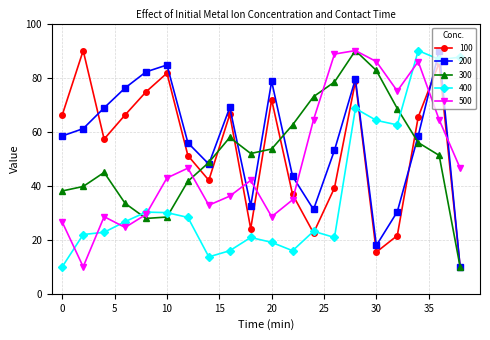

What is the difference between the second highest and second lowest values in the 100 series?

70.0